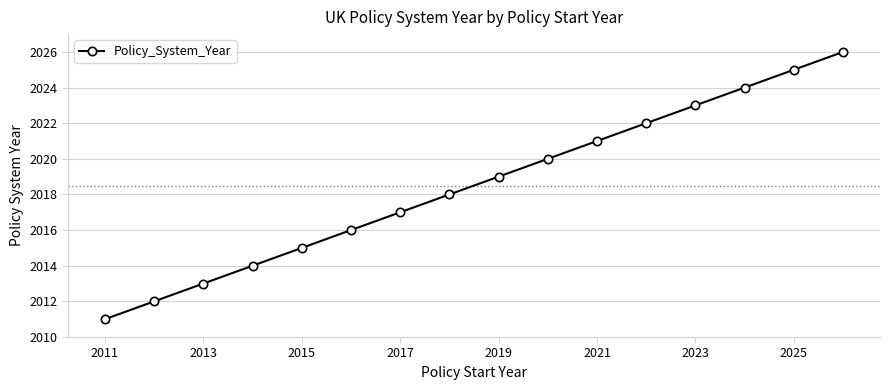

What is the sum of all values?

32296